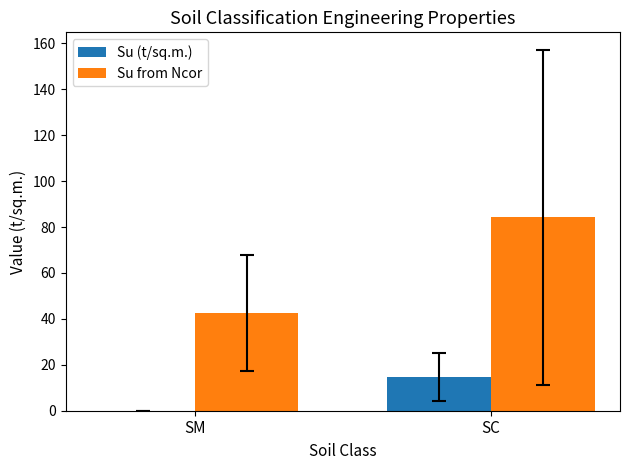

What is the total value across all series at SC?

98.8